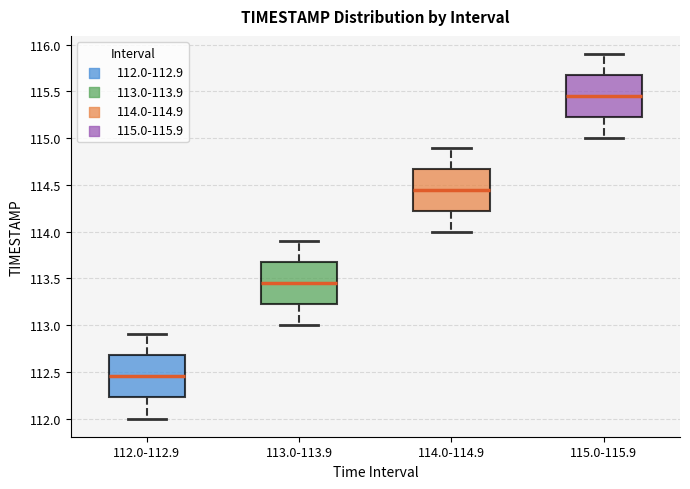

Which box's median line is the lowest?

112.0-112.9